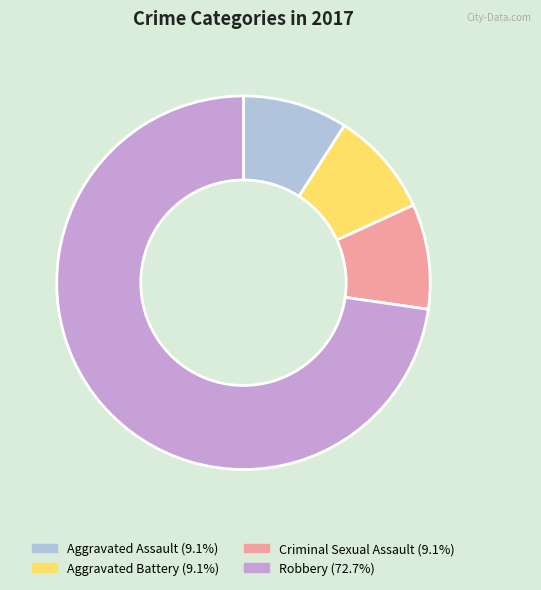

Combined, do Robbery (72.7%) and Aggravated Assault (9.1%) account for over 50%?

Yes